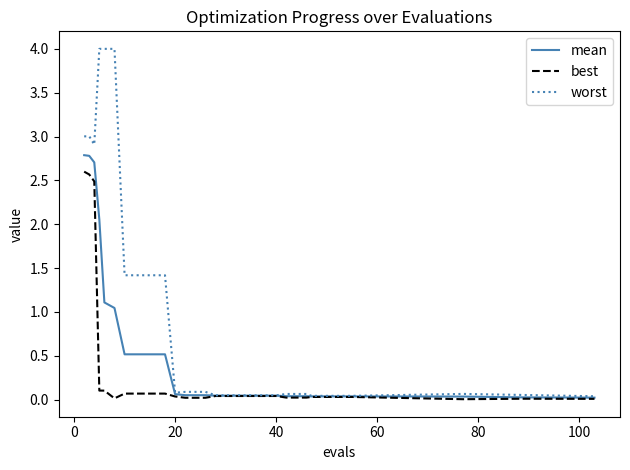

Rank the series by their average value, from highest to lowest.

worst, mean, best